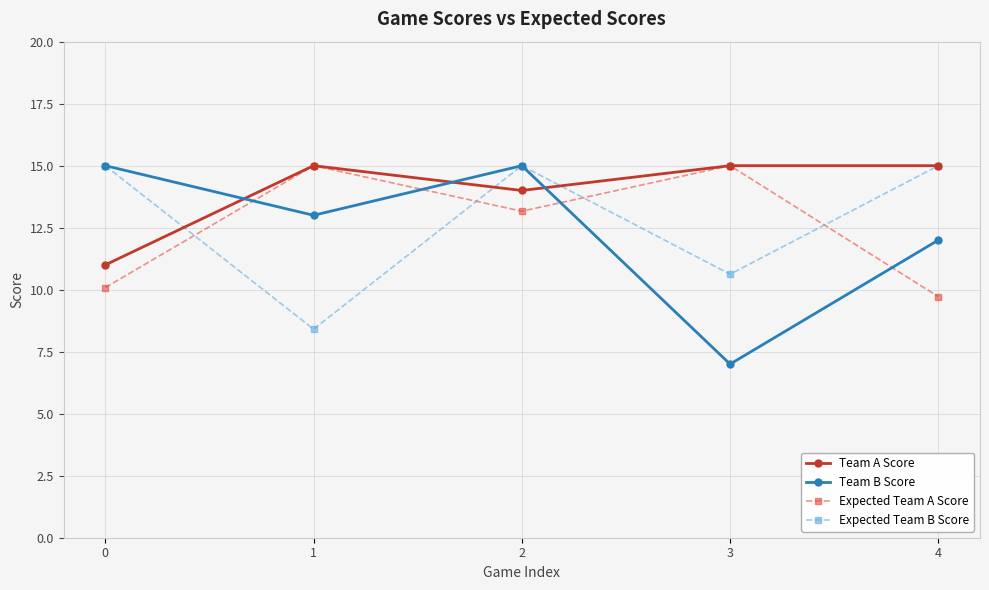

At which category is the sum across all series the highest?

2